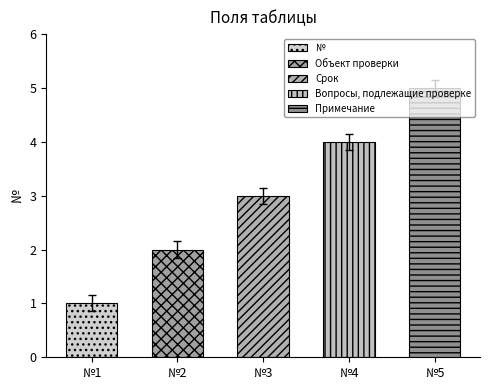

Which label corresponds to the smallest value in the chart?

№